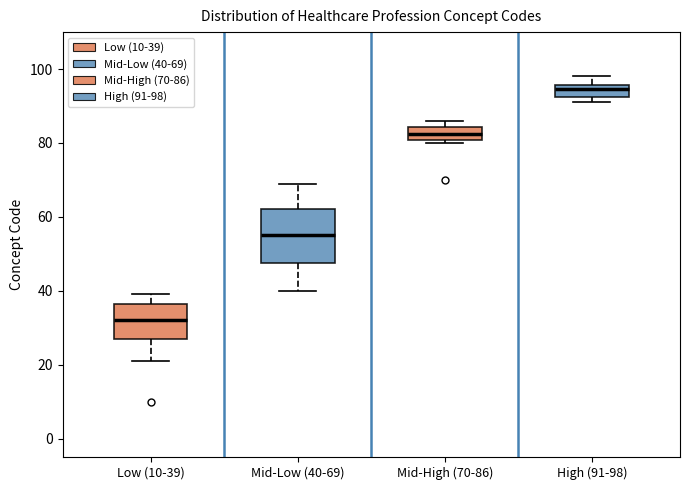

Which box has the highest median line?

High (91-98)